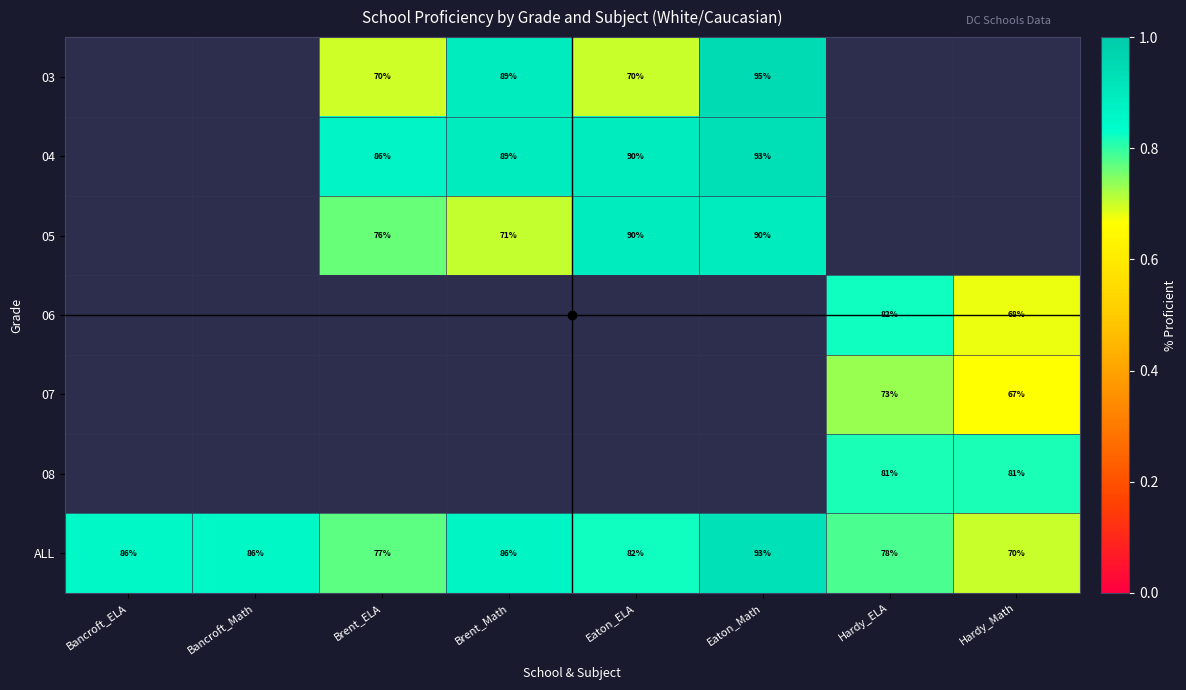

Is the value of ALL at Eaton_ELA greater than the value of 03 at Eaton_ELA?

Yes